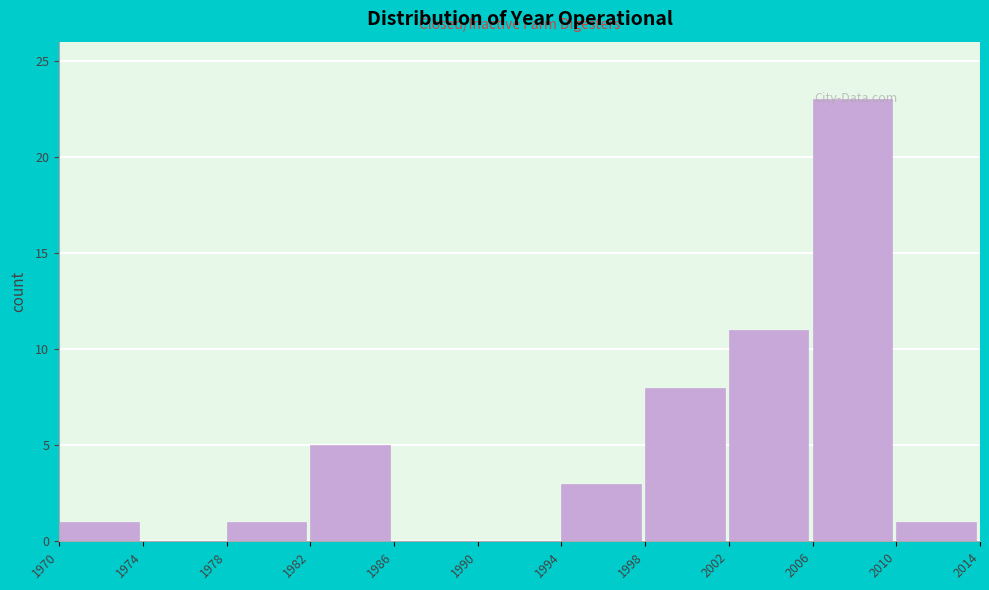

What is the height of the bar covering 1998 to 2002 on the x-axis? The values are not printed on the chart, so give them approximately, as read against the axis.

8